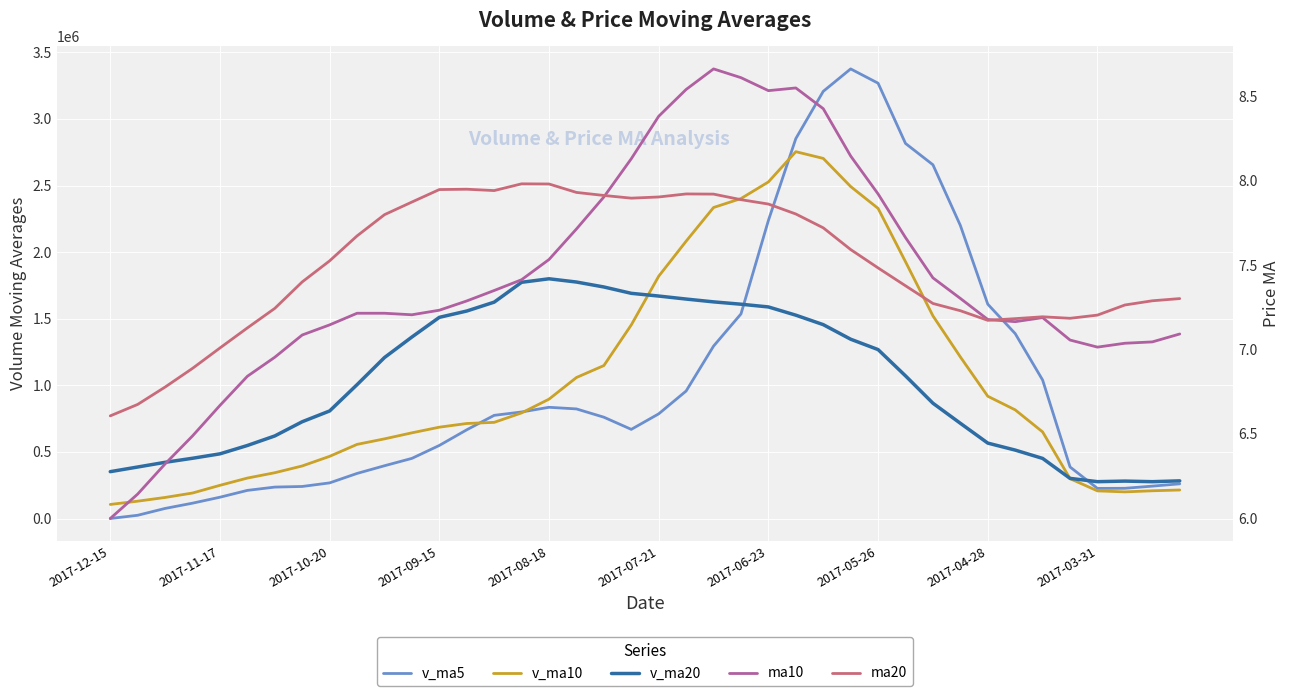

The v_ma5 series shows 386854.8 at 35. True or false?

True